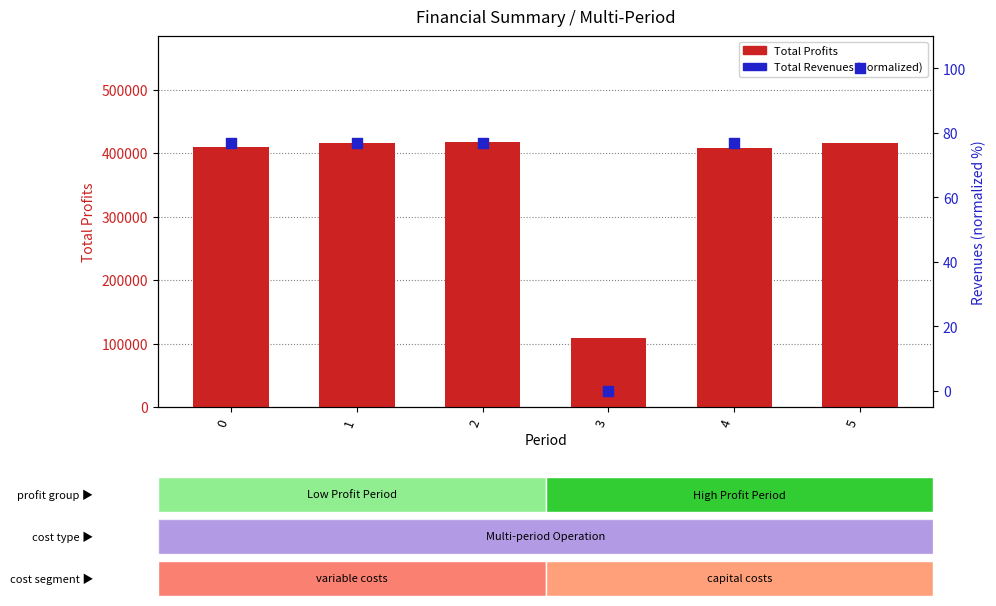

Is the value of Total Profits at 5 greater than the value of Total Revenues (normalized) at 5?

Yes